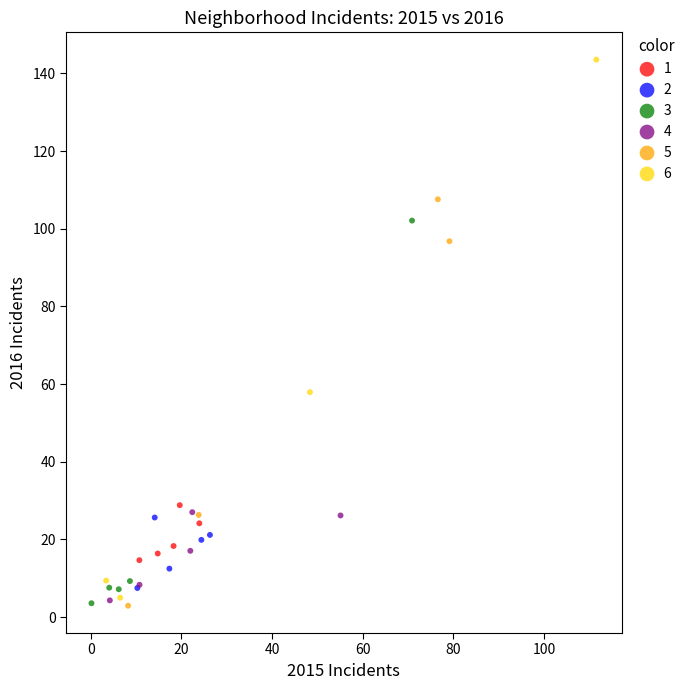

Which series contains the highest Y value?

6